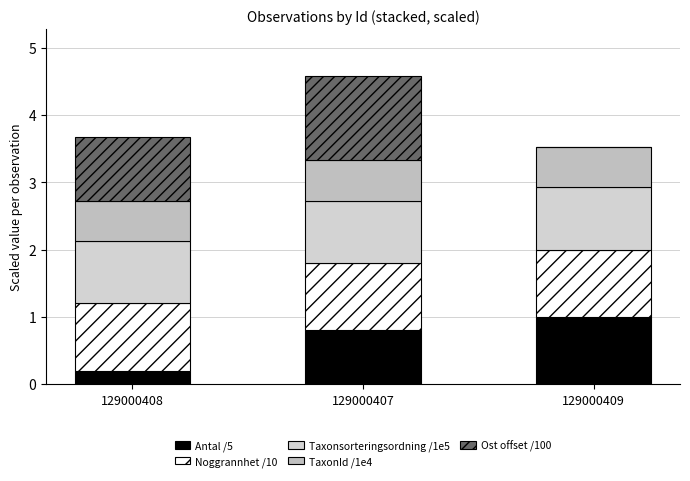

Does the chart contain stacked bars?

Yes